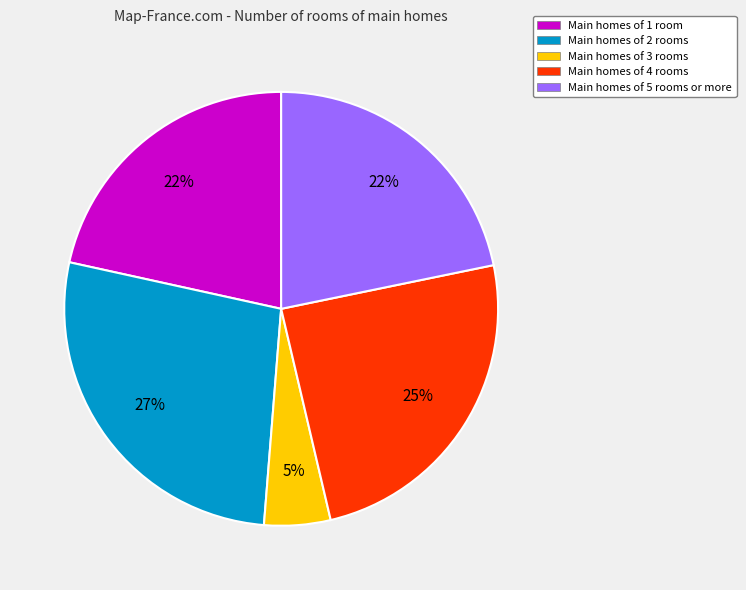

True or false: Main homes of 2 rooms accounts for 15% of the total.

False